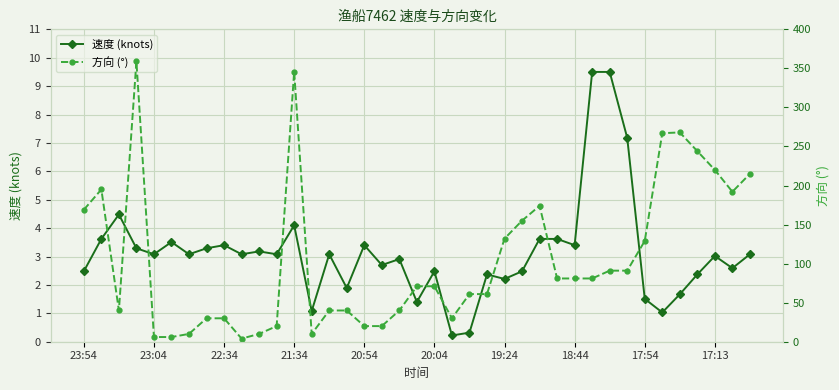

List the series in order of their peak value, highest first.

方向 (°), 速度 (knots)